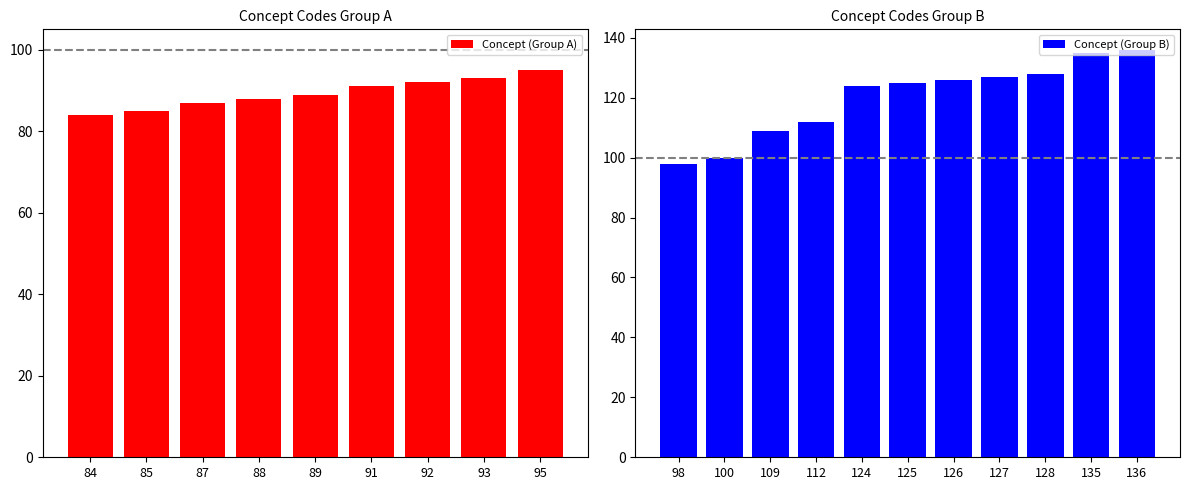

Reading left to right, extract all data points from this chart.

84	85	87	88	89	91	92	93	95	98	100	109	112	124	125	126	127	128	135	136